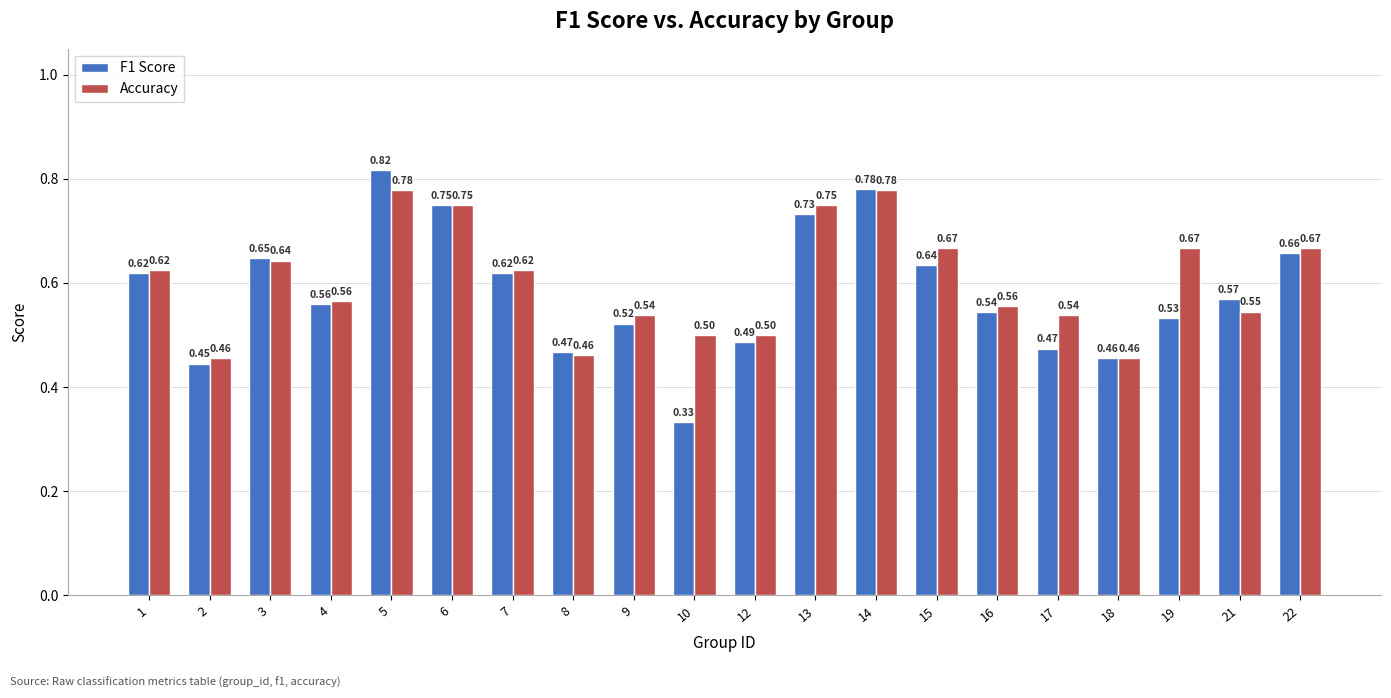

Which series has the widest spread of values?

F1 Score